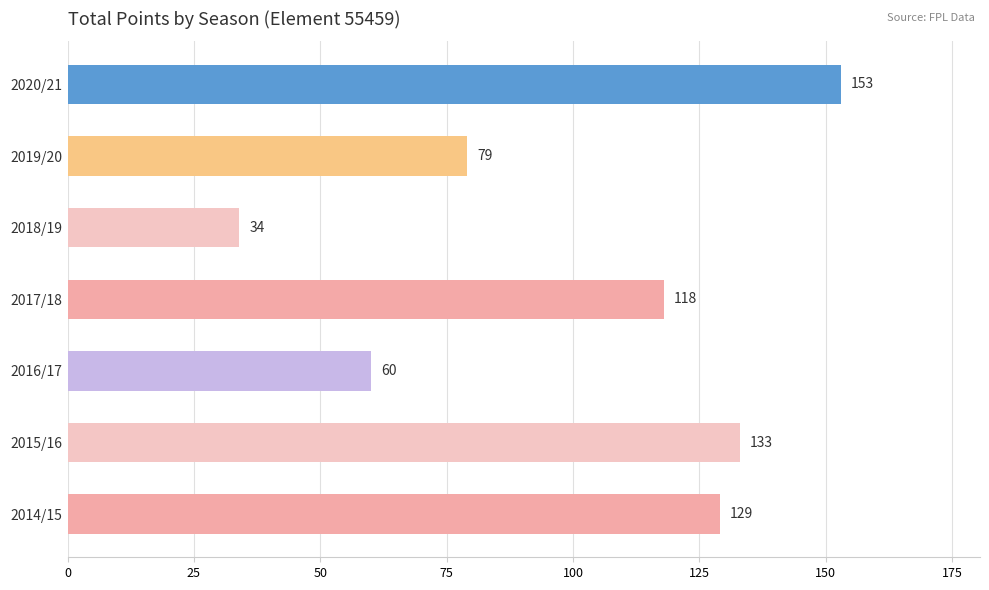

List the labels in order of value, largest first.

2020/21, 2015/16, 2014/15, 2017/18, 2019/20, 2016/17, 2018/19